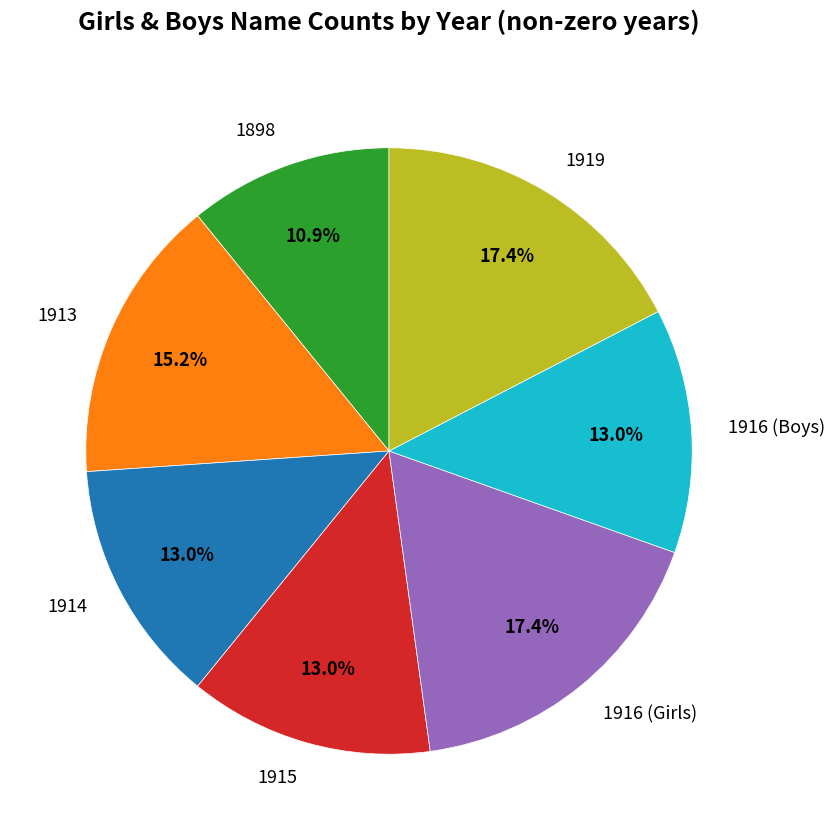

Between 1898 and 1916 (Boys), which is larger?

1916 (Boys)